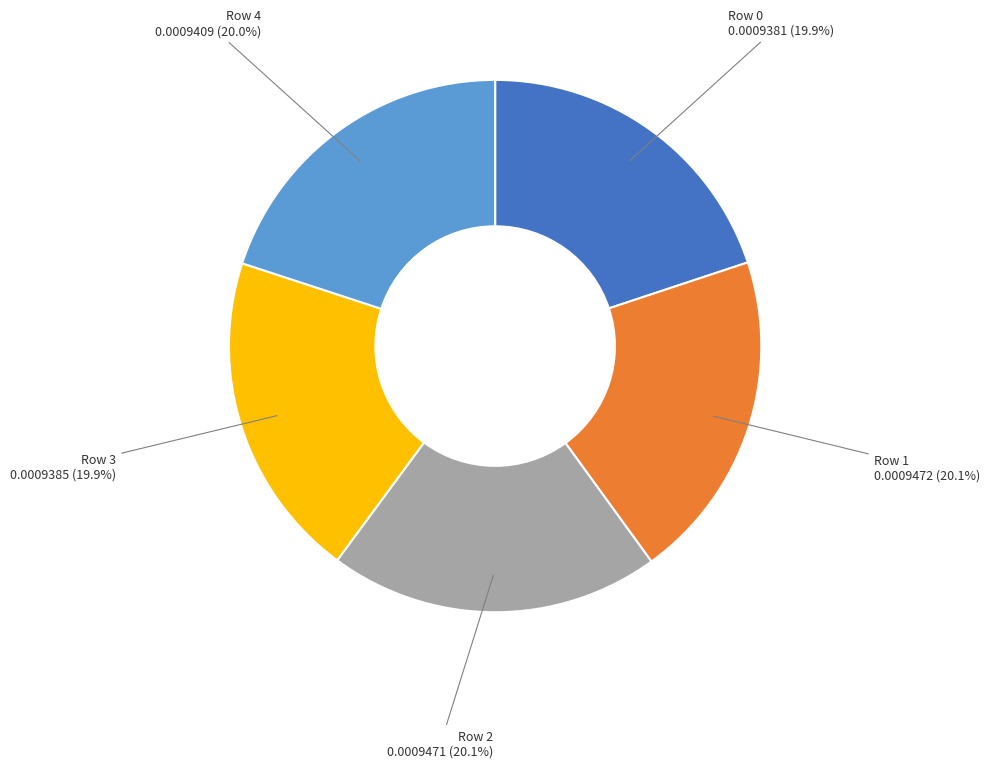

What portion of the pie excludes Row 2?

79.9%